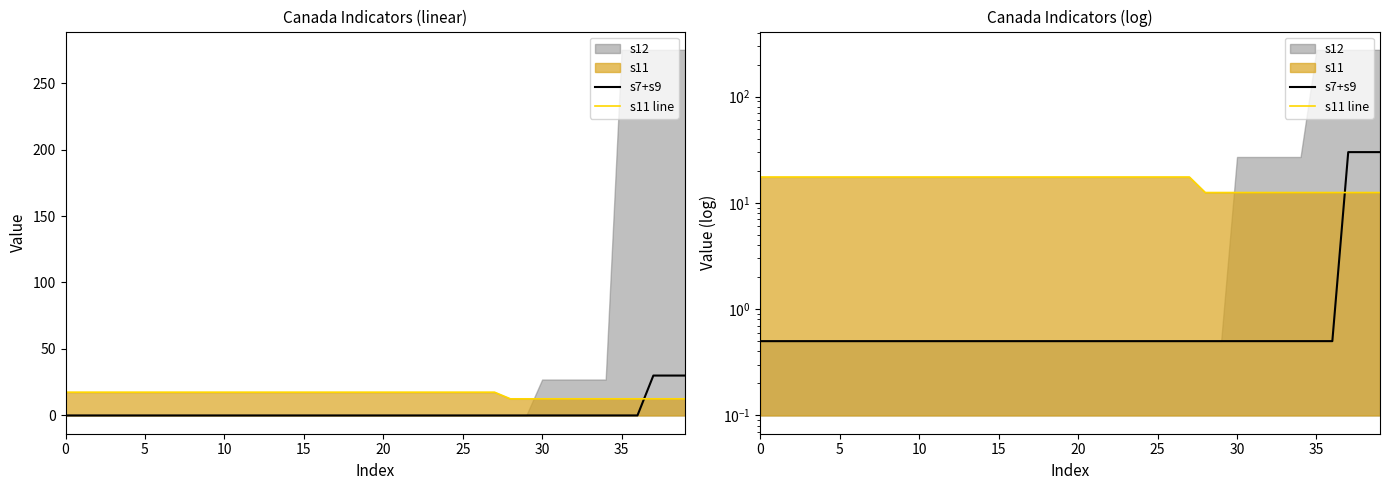

Between which two adjacent categories do s7+s9 and s11 line first intersect?

36 and 37